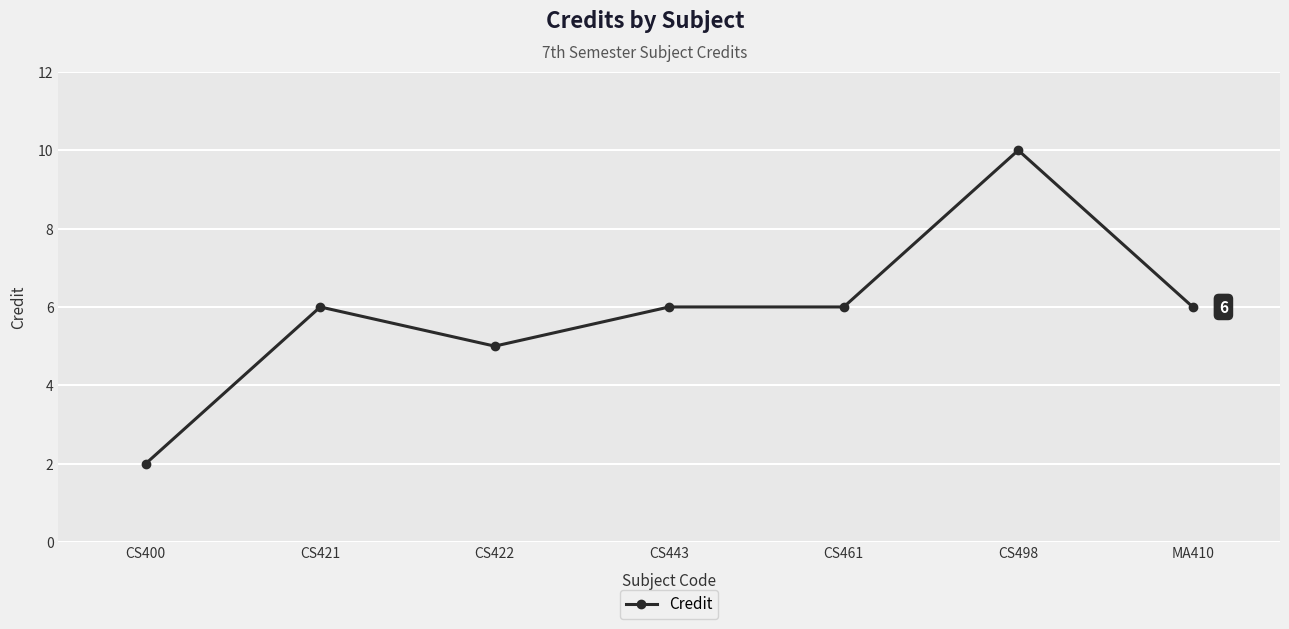

How many distinct data groups are displayed?

1